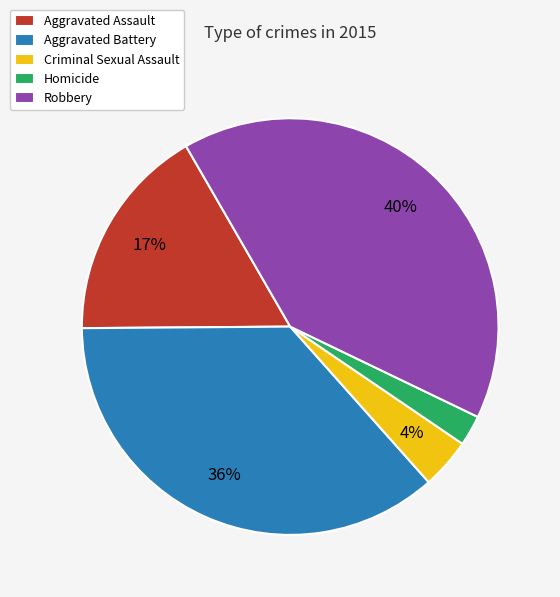

Does any single category account for the majority?

No